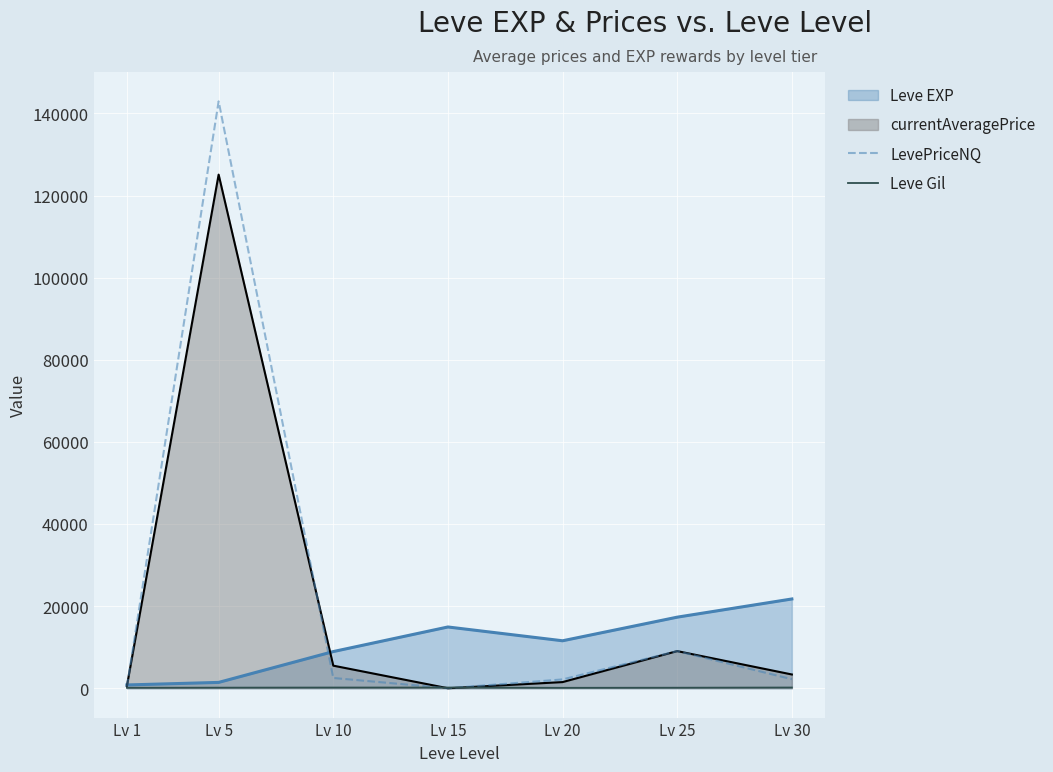

Where do Leve Gil and LevePriceNQ first cross each other?

Lv 10 and Lv 15